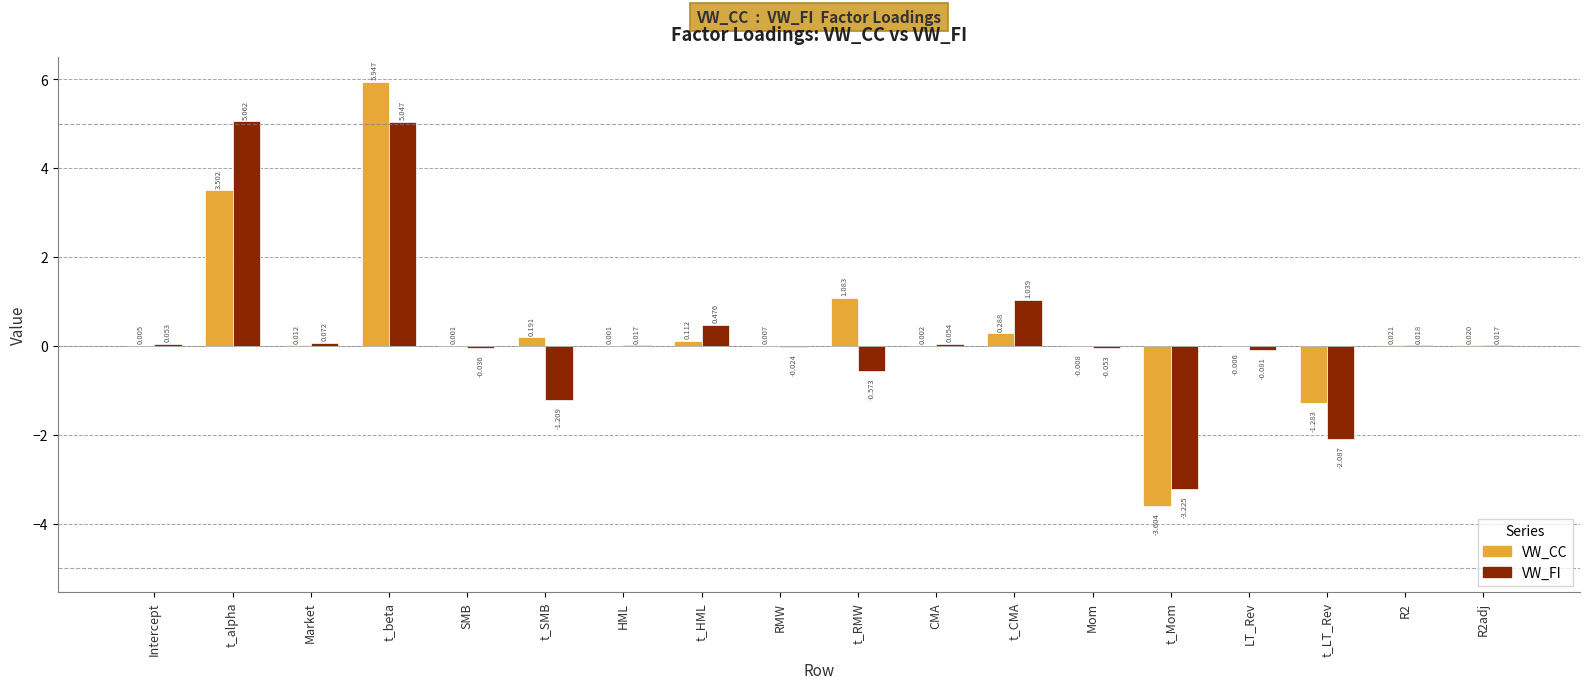

At which category is the sum across all series the highest?

t_beta